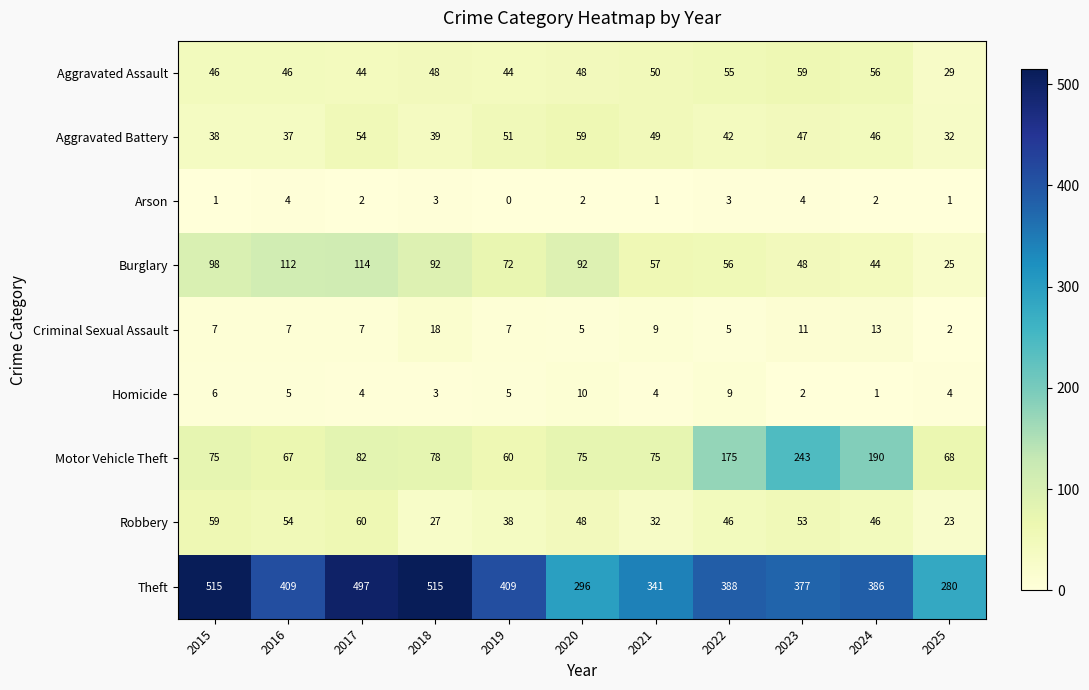

How many data points in Motor Vehicle Theft are less than 75?

3